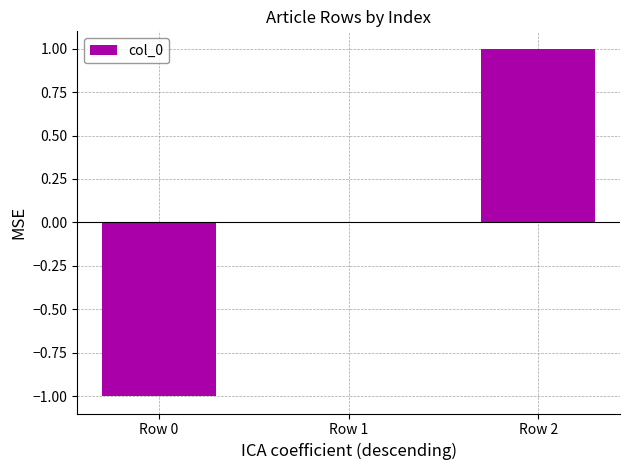

What is the change in value from Row 0 to Row 2?

+2